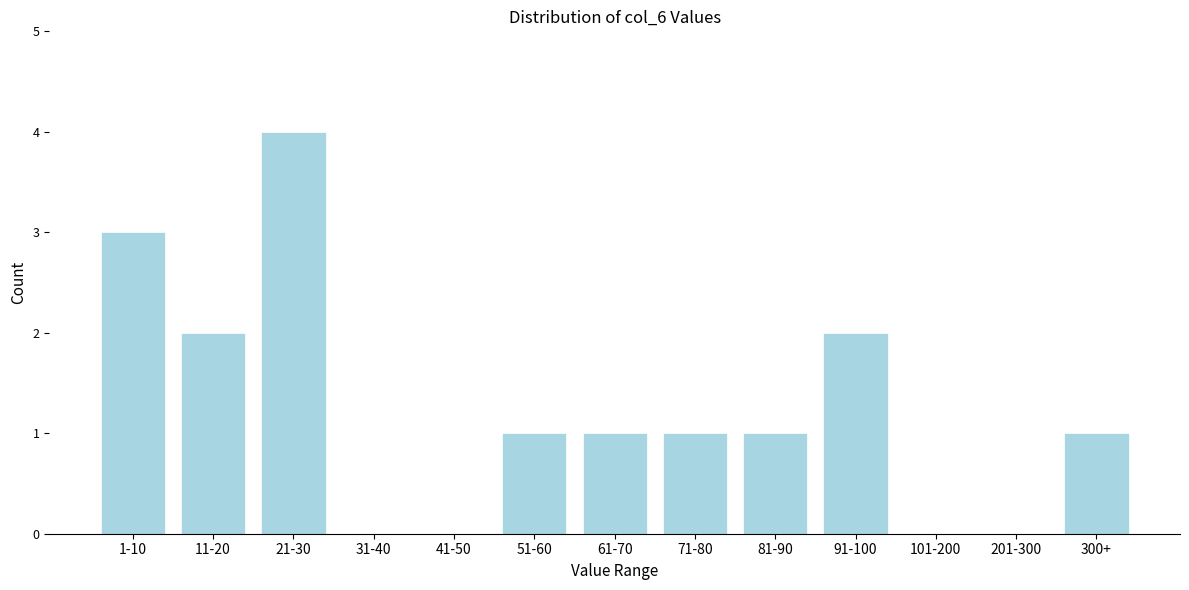

Reading left to right, what are all the values shown in this chart?

1-10=3	11-20=2	21-30=4	31-40=0	41-50=0	51-60=1	61-70=1	71-80=1	81-90=1	91-100=2	101-200=0	201-300=0	300+=1